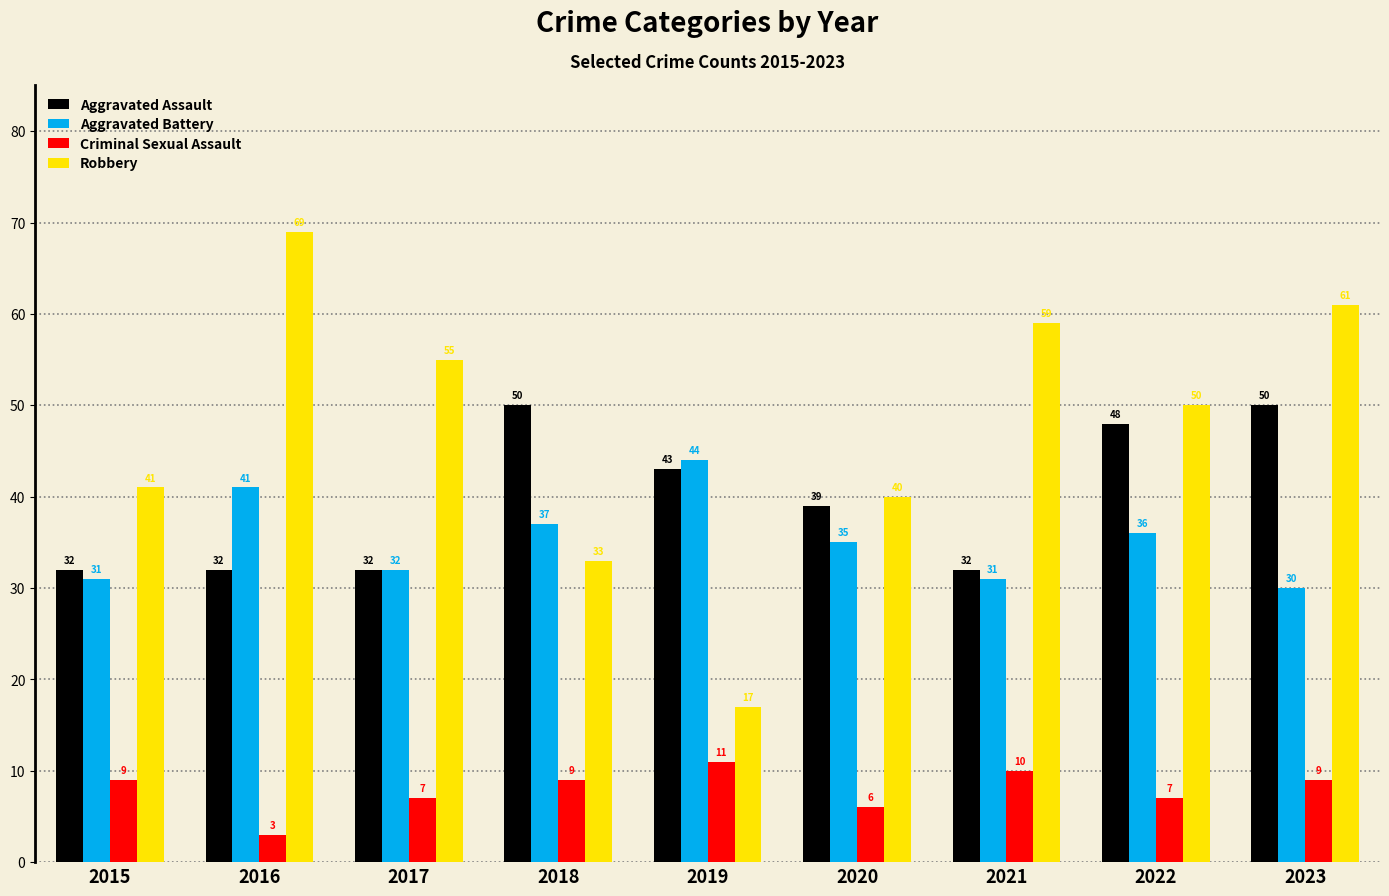

True or false: Aggravated Battery has a value of 58 at 2018.

False